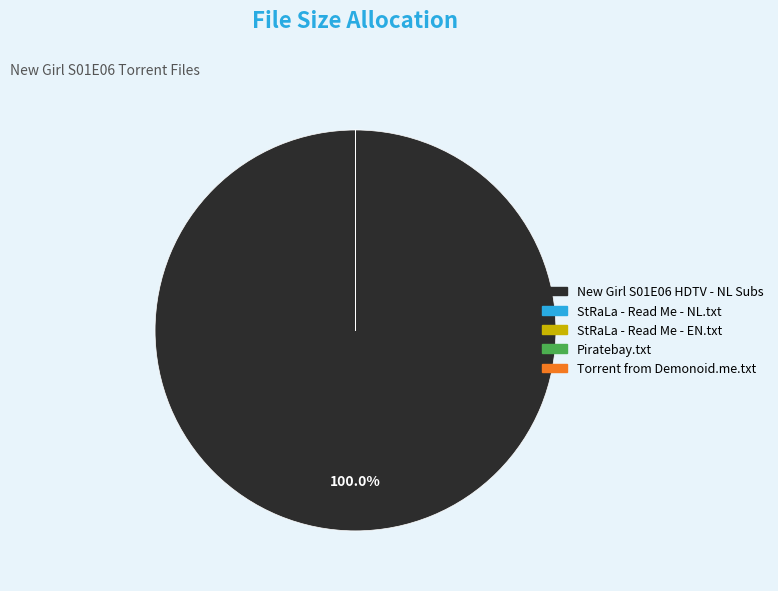

Is there any slice that represents more than half of the pie?

Yes